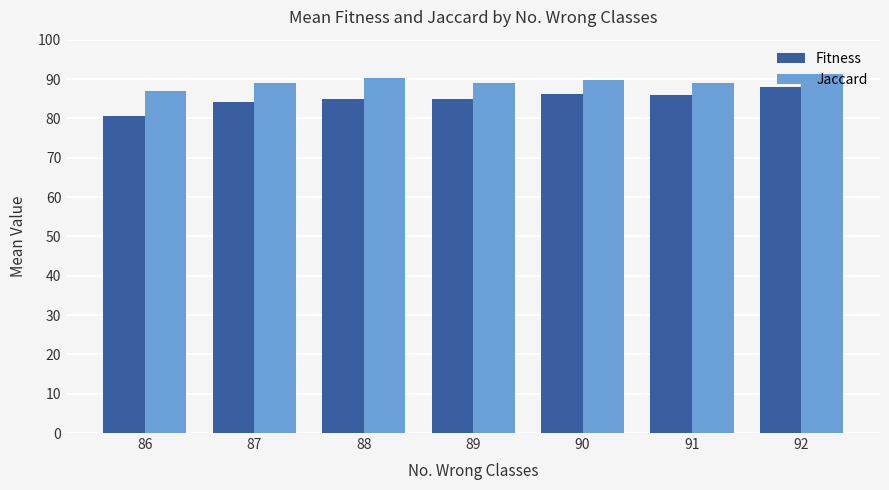

At 86, list the series in order from smallest to largest.

Fitness, Jaccard